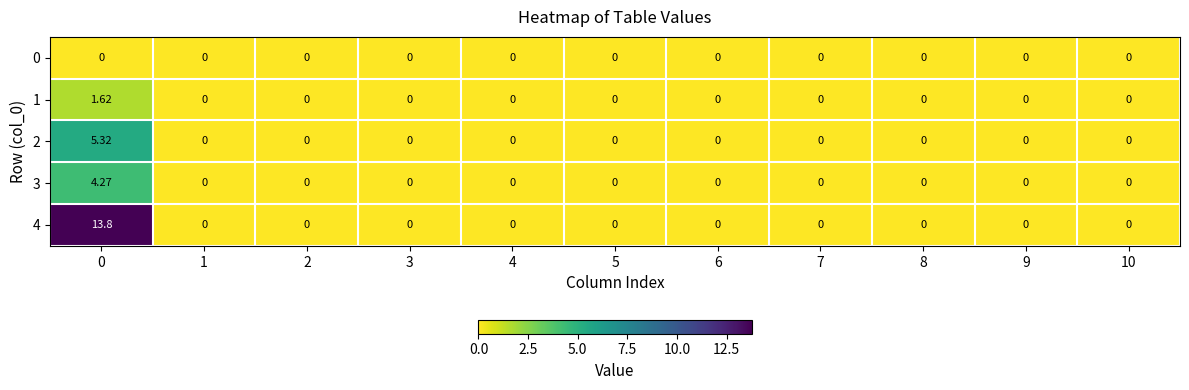

How many data points in 4 are above 0?

1